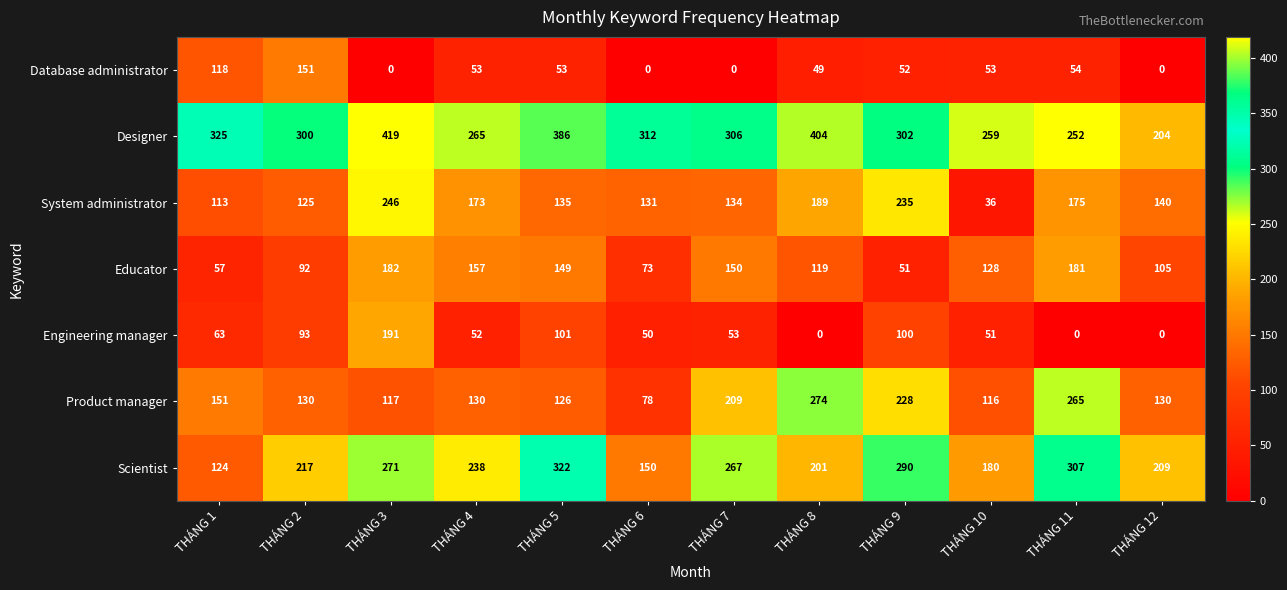

At THÁNG 8, list the series in order from largest to smallest.

Designer, Product manager, Scientist, System administrator, Educator, Database administrator, Engineering manager